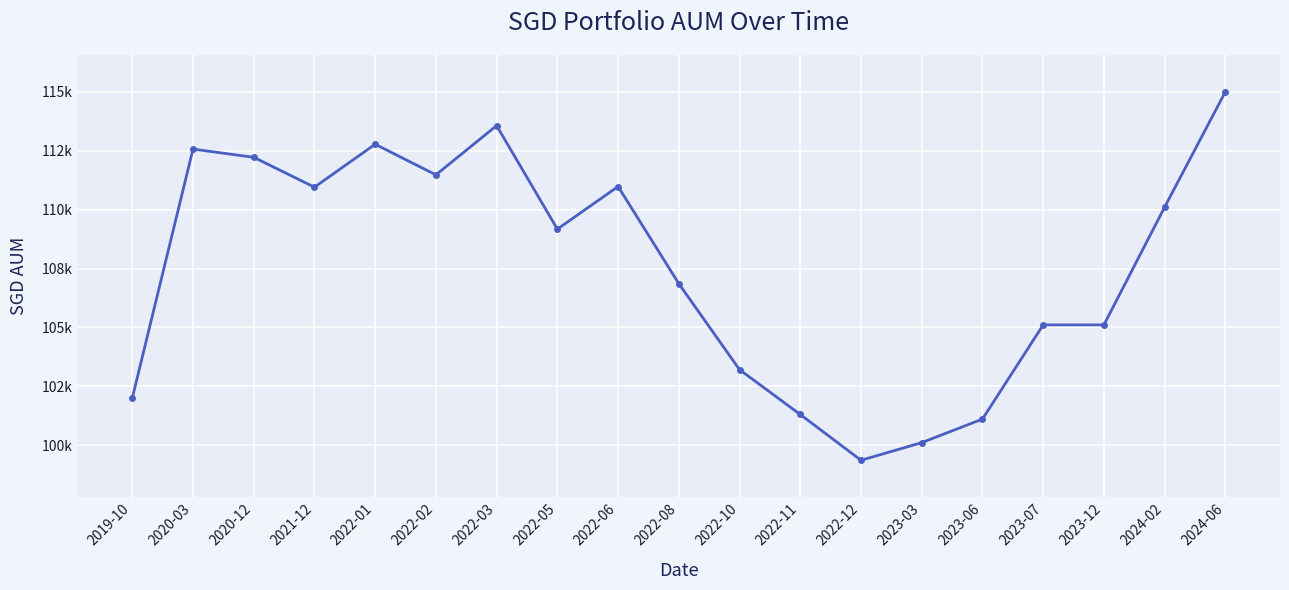

True or false: there are more than 1 points higher than both neighbors.

True